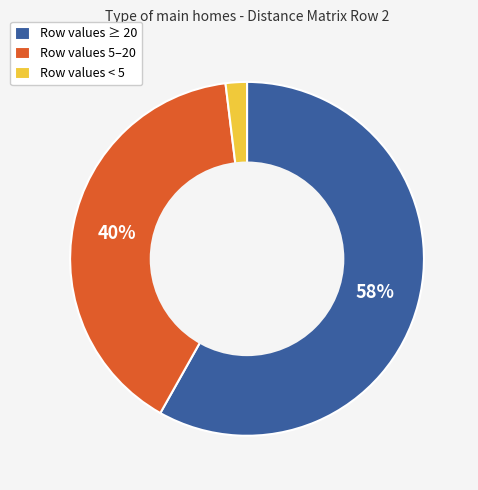

Combined, do Row values 5–20 and Row values < 5 account for over 50%?

No